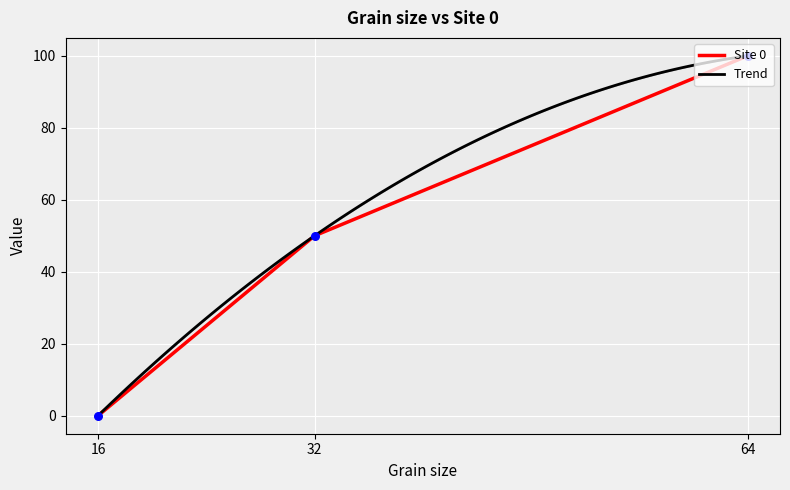

Between 64 and 32, which is larger?

64